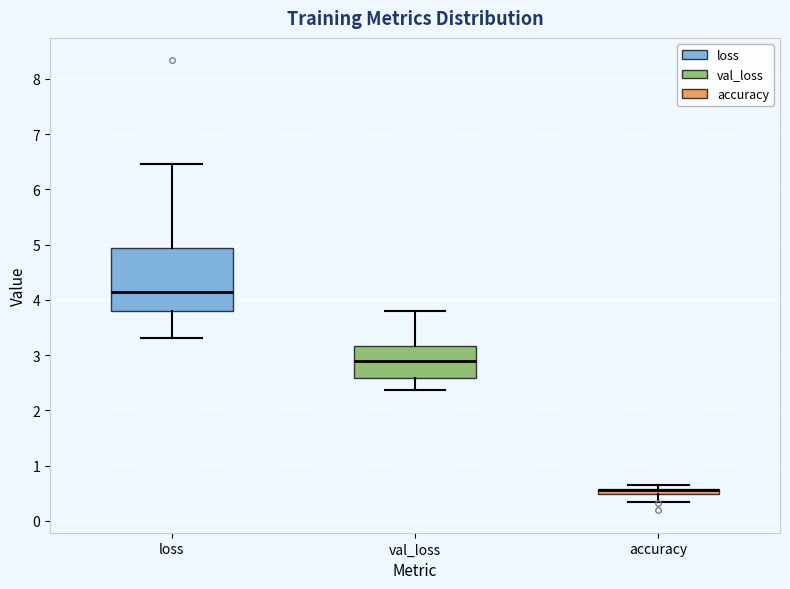

Which box is the tallest, from its lower edge to its upper edge?

loss